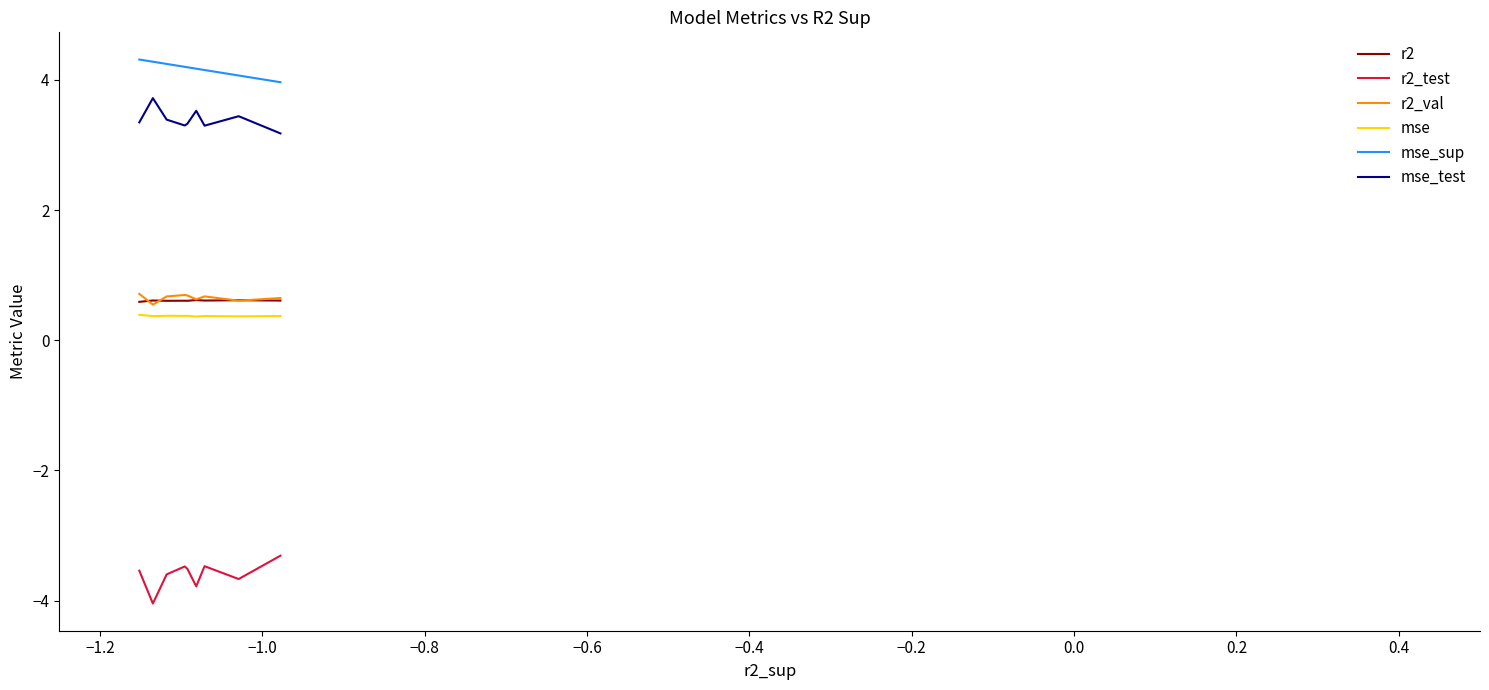

True or false: r2 and mse cross at least once.

False